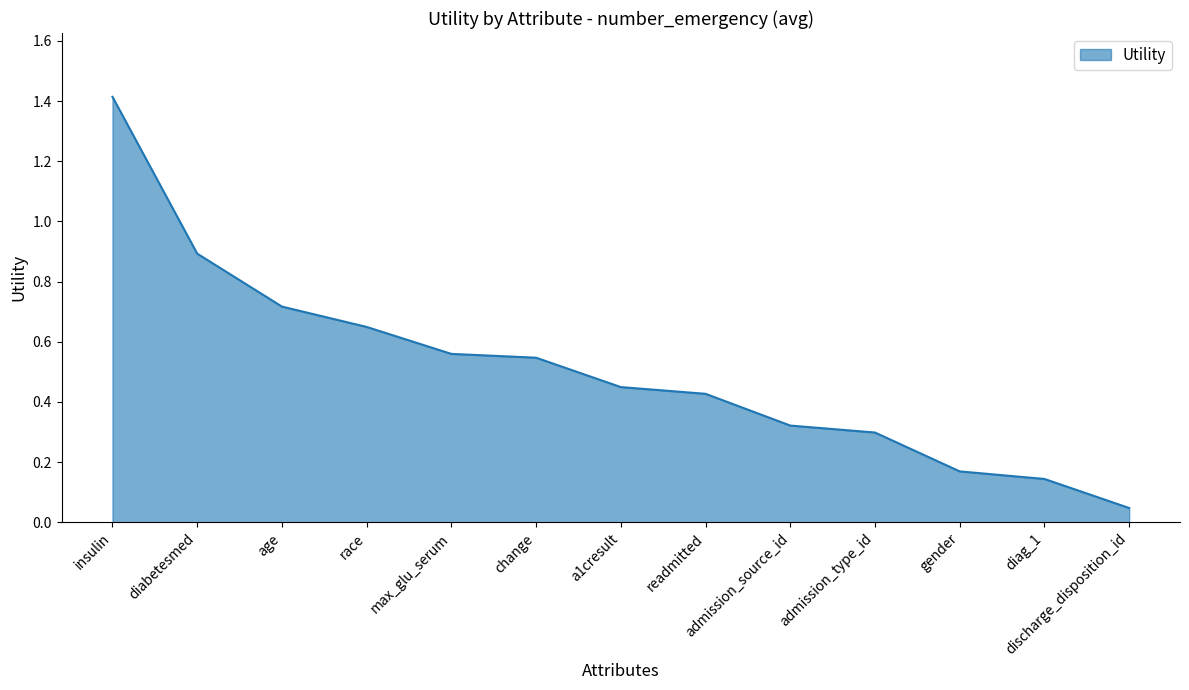

At which category does the chart reach its peak across all series?

insulin